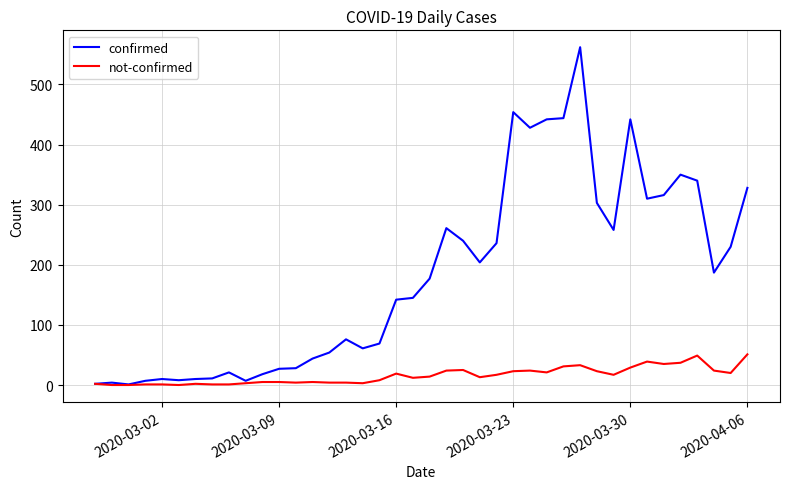

Which series has the largest total across all categories?

confirmed